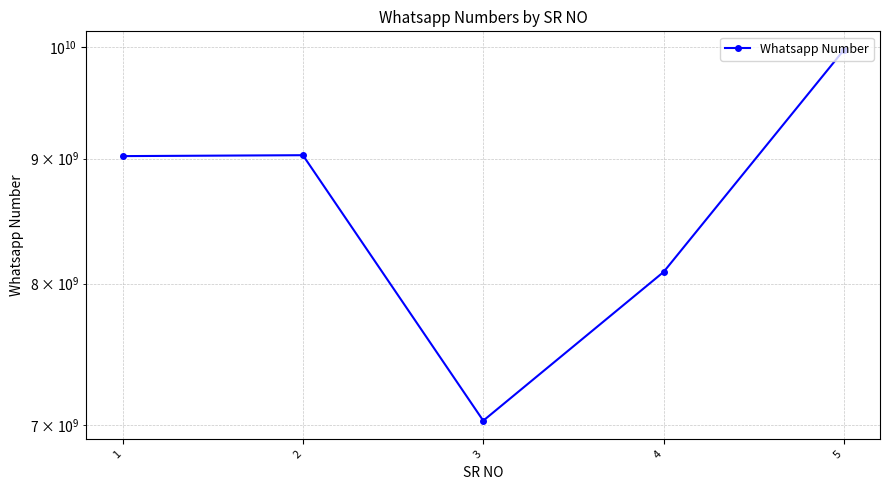

At which category does the chart reach its peak across all series?

5